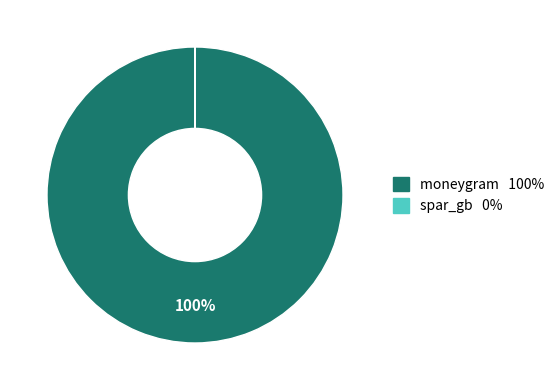

Which category accounts for the majority?

moneygram